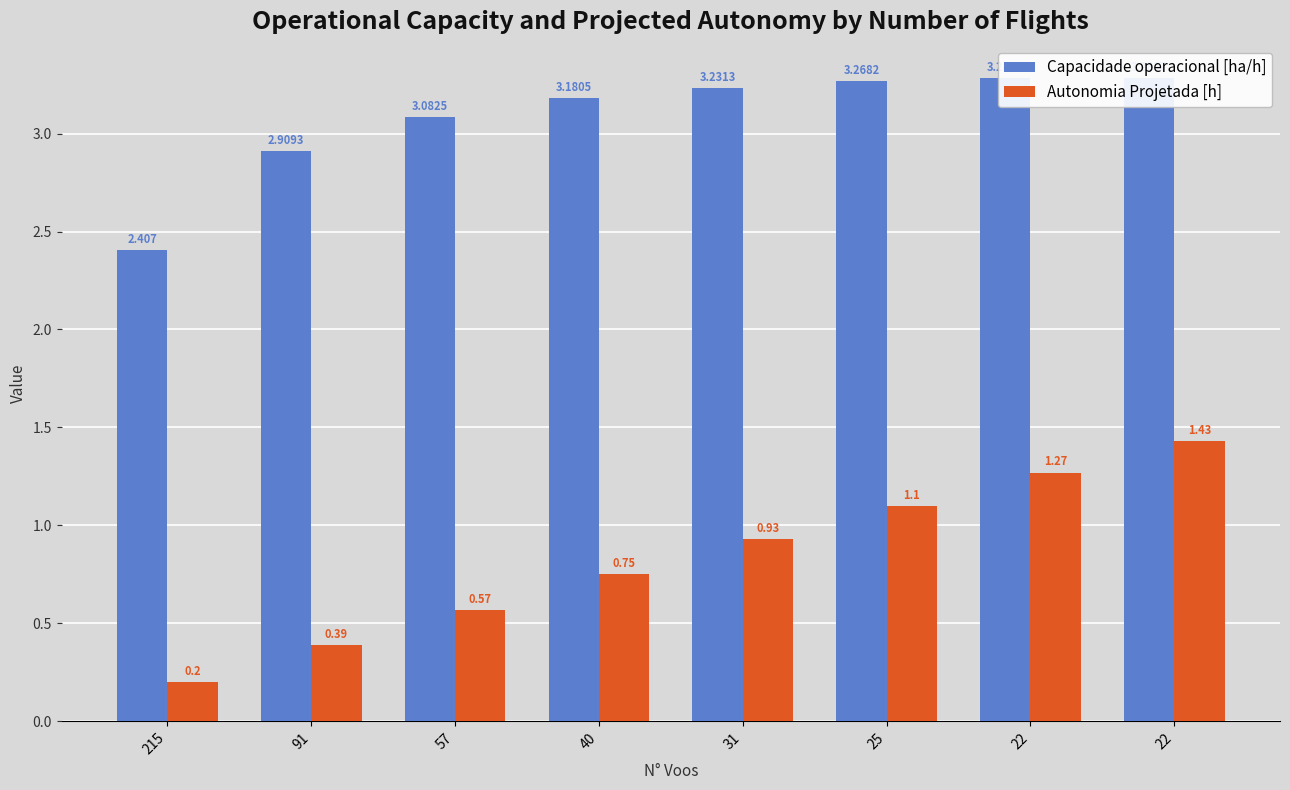

How many values in the Capacidade operacional [ha/h] series exceed 3?

6